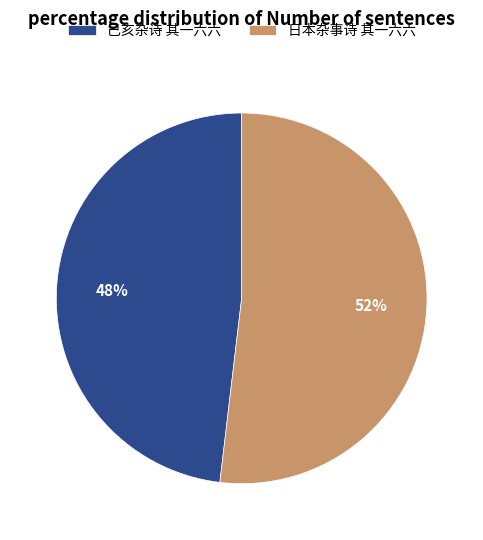

Is it true that 己亥杂诗 其一六六 is 38% of the pie?

False